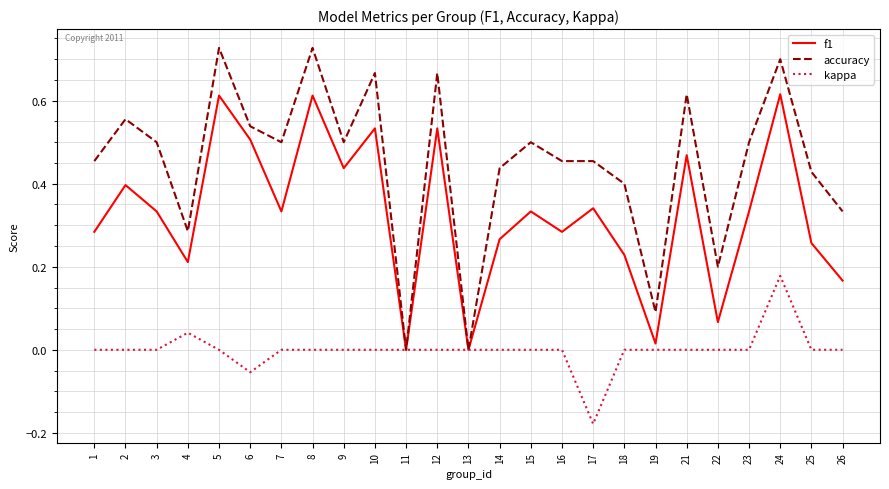

Which series has the largest range (max minus min)?

accuracy